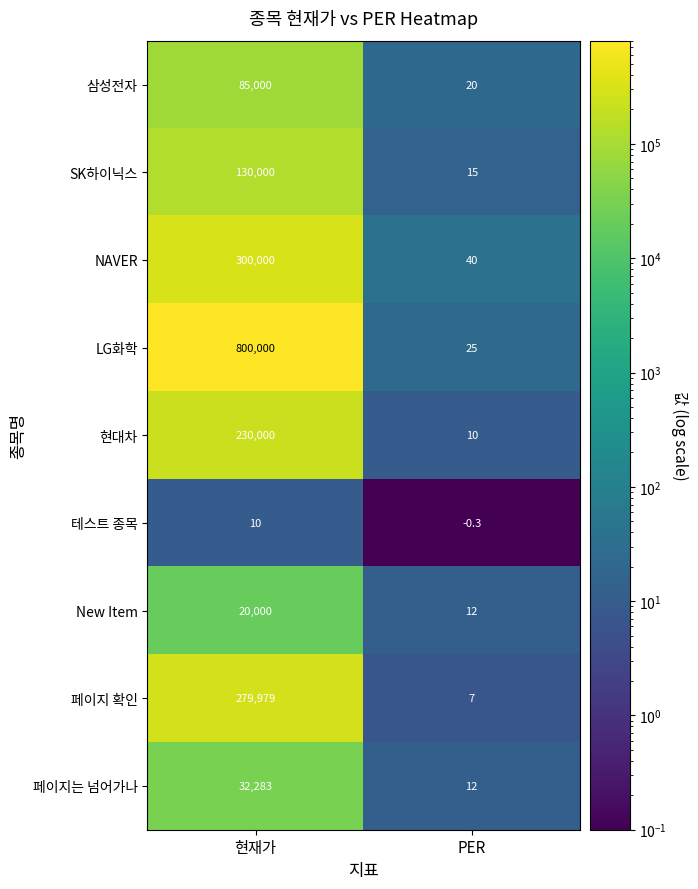

How many categories are shown in the chart?

2